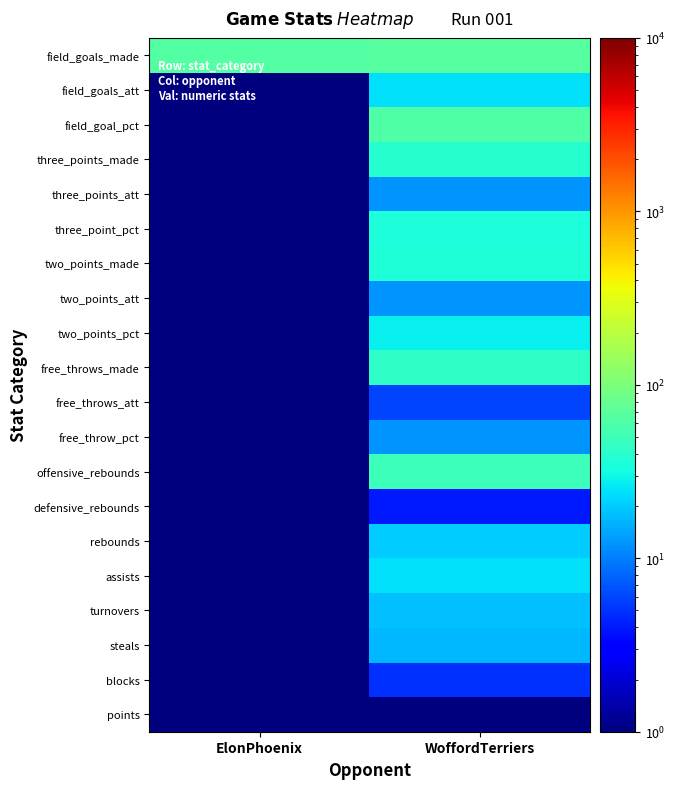

What is the total value across all series at WoffordTerriers?

511.9